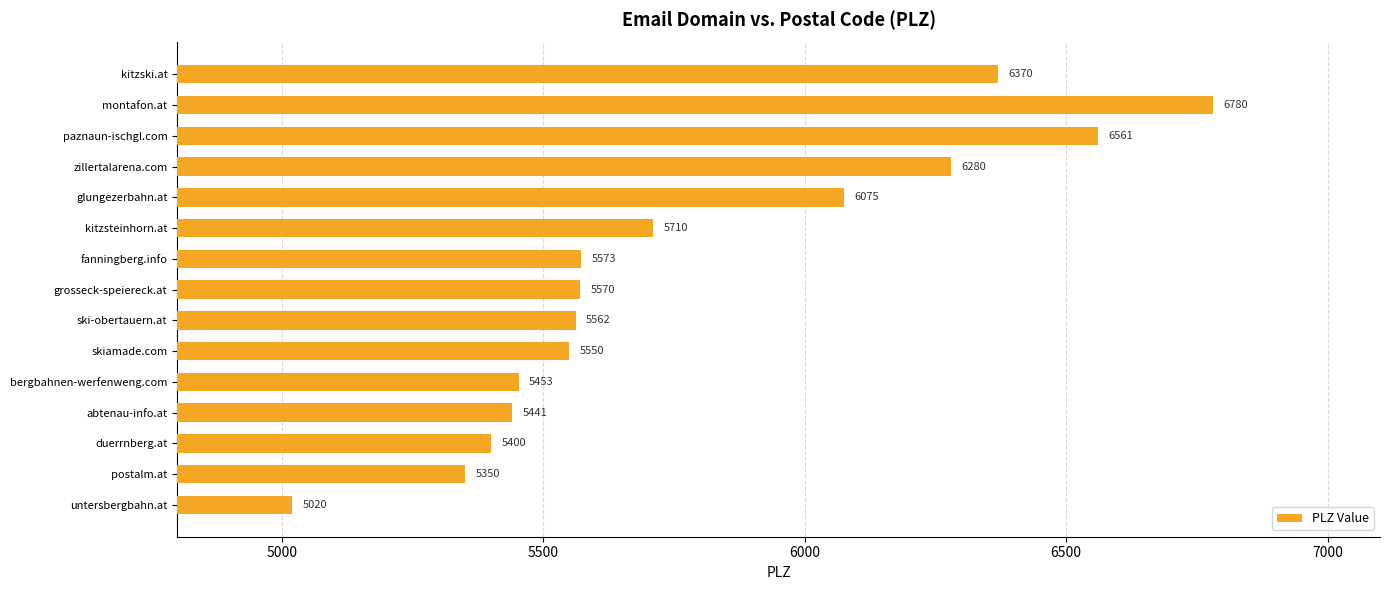

The value at duerrnberg.at is 5400. True or false?

True